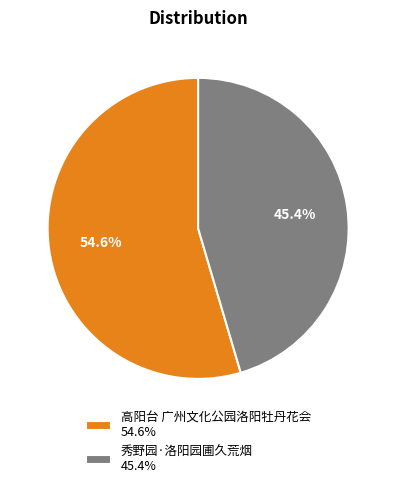

How many slices are in this pie chart?

2